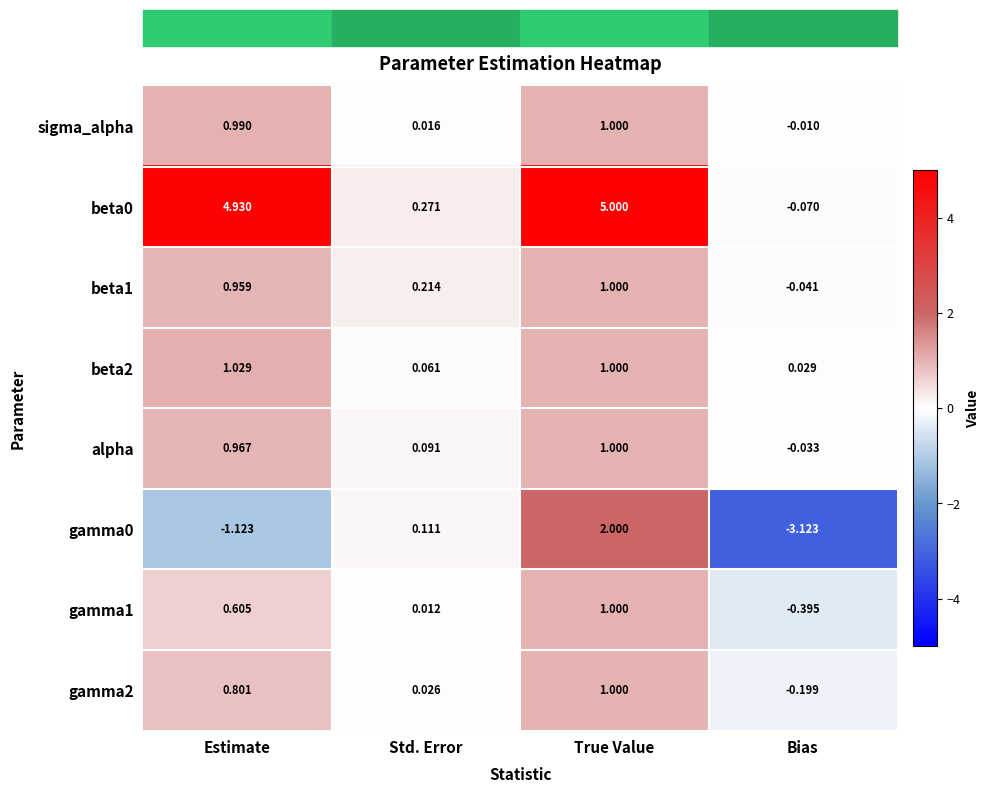

Is the value of beta0 at Estimate greater than the value of gamma0 at Std. Error?

Yes